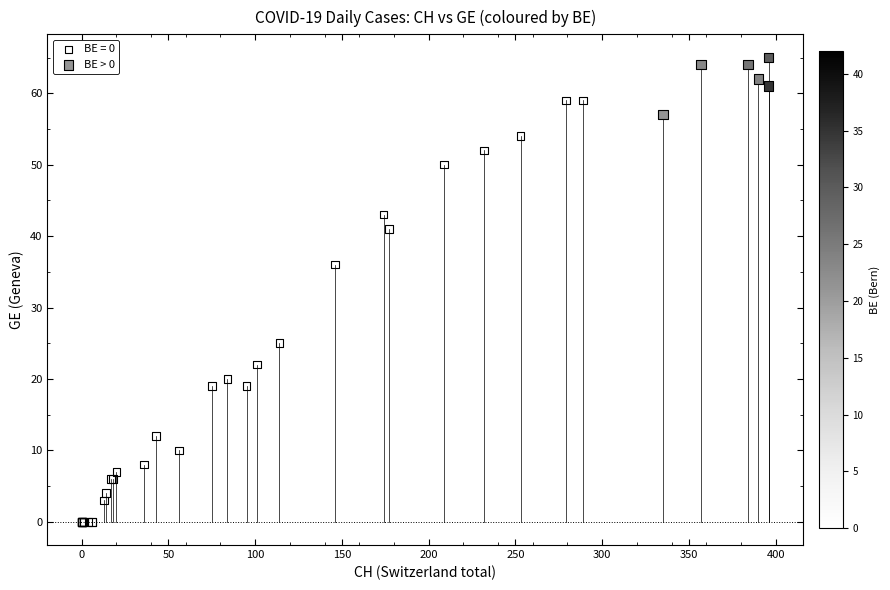

Which series contains the highest Y value?

BE > 0